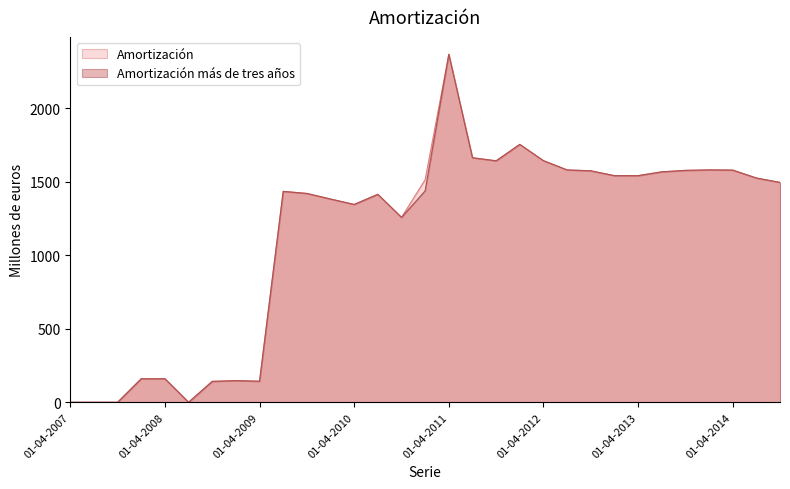

Is it true that Amortización equals -1233 at 01-07-2007?

False